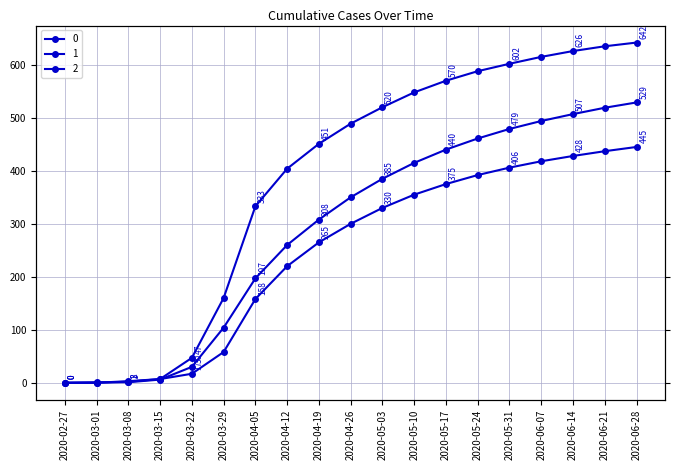

What position from the right is 2020-02-27?

19